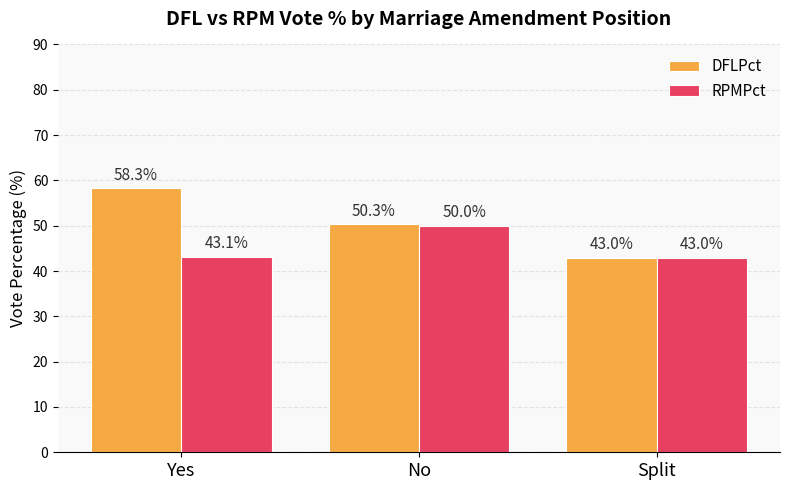

Read the RPMPct value at No.

50.0